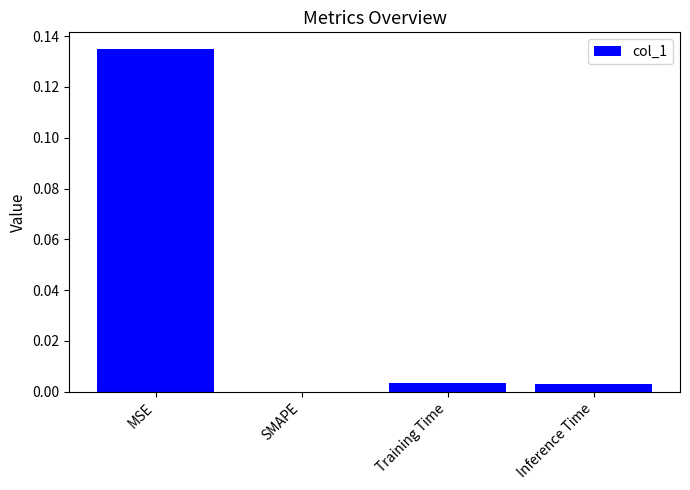

How many values are above zero?

3